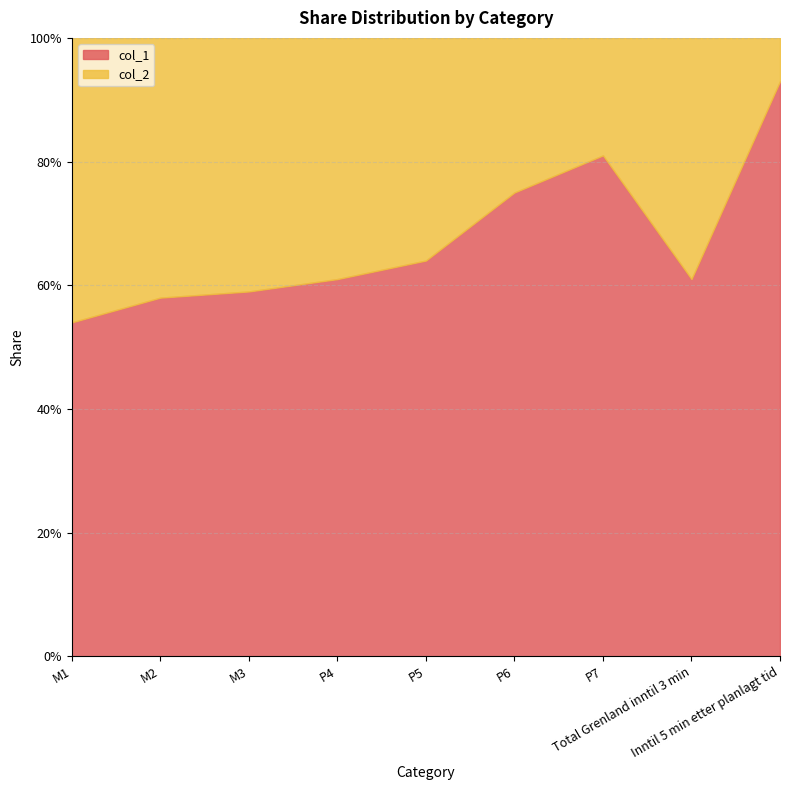

Count the col_2 values in the range 0 to 1.

9